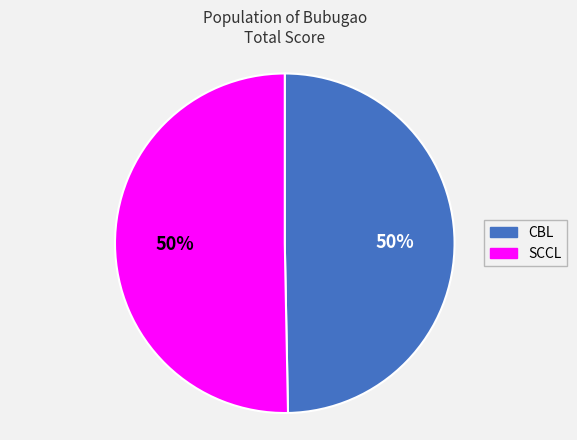

How many segments does this pie chart have?

2